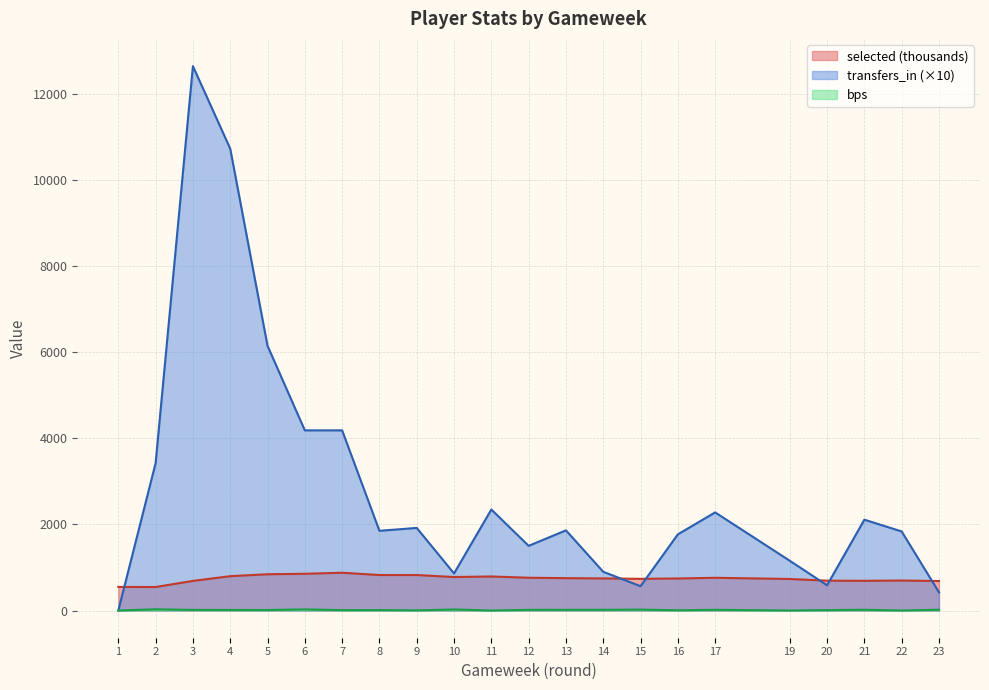

List the labels in order of transfers_in value, smallest first.

1, 23, 15, 20, 10, 14, 19, 12, 16, 22, 8, 13, 9, 21, 17, 11, 2, 6, 7, 5, 4, 3